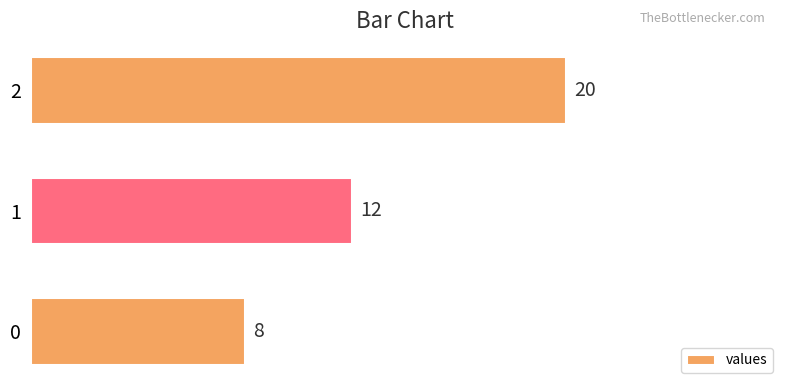

What is the ratio of the value at 2 to the value at 0?

2.5